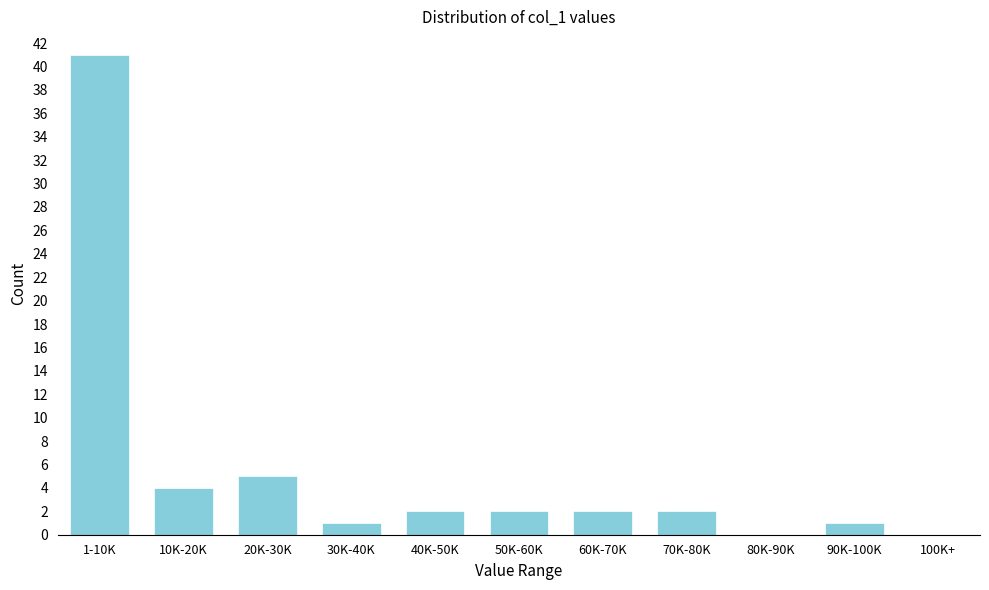

Reading right to left, extract all data points from this chart.

100K+=0	90K-100K=1	80K-90K=0	70K-80K=2	60K-70K=2	50K-60K=2	40K-50K=2	30K-40K=1	20K-30K=5	10K-20K=4	1-10K=41